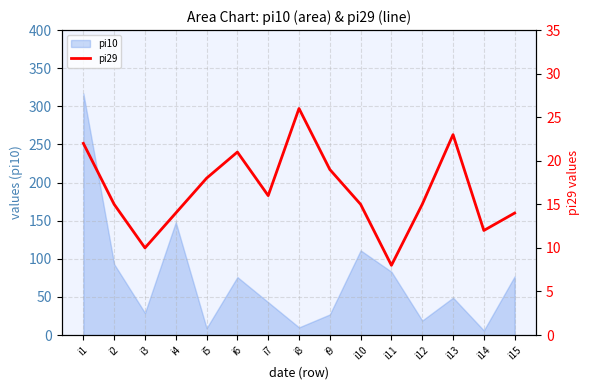

Which category has the lowest value across all series?

i11